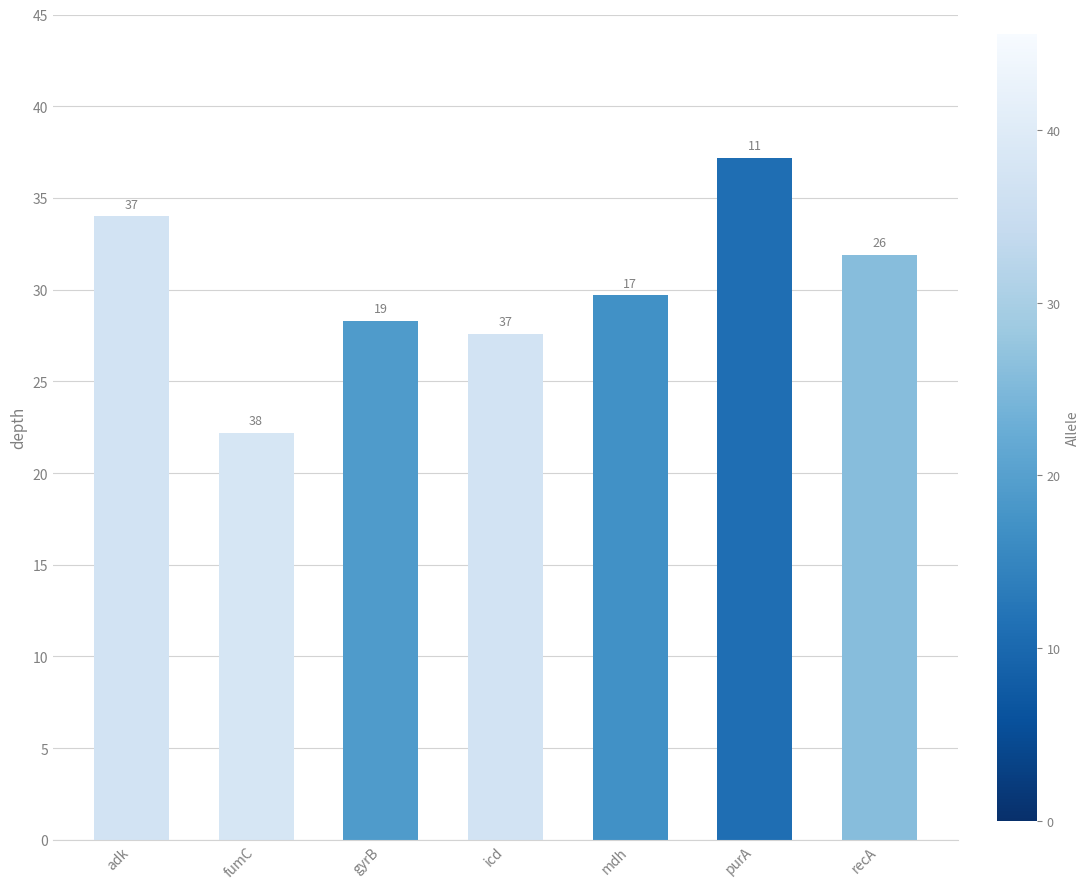

Are the bars horizontal?

No